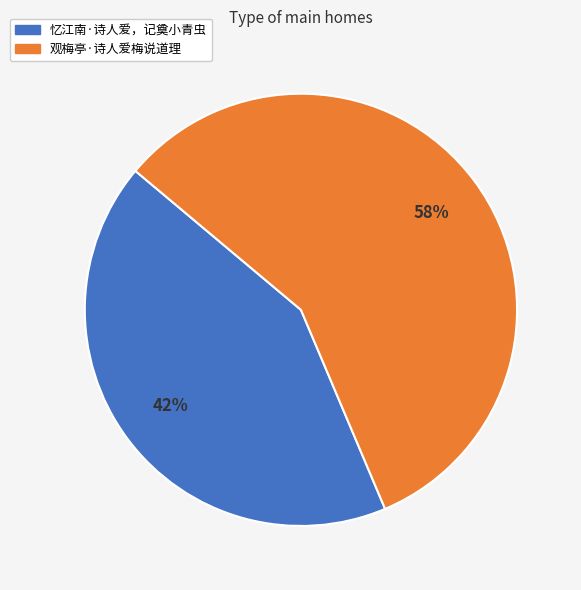

To the nearest percent, what percentage of the pie is 忆江南·诗人爱，记奠小青虫?

42%